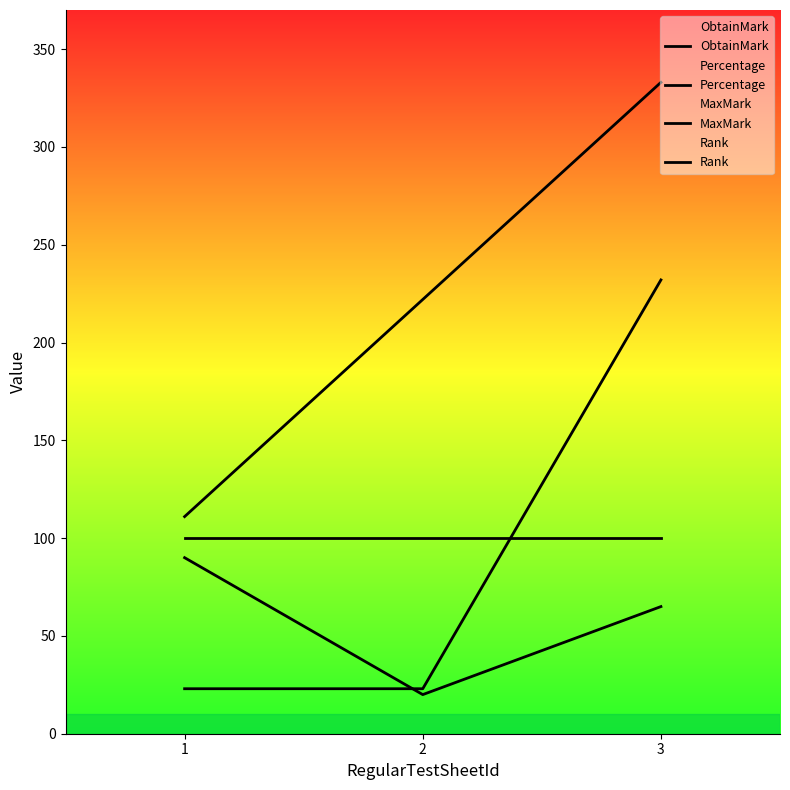

What is the sum of all Rank values?

666